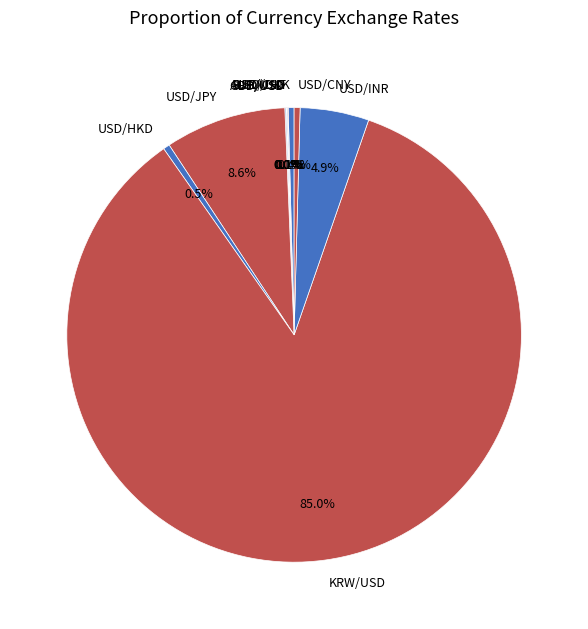

Which slice represents more than half of the pie?

KRW/USD